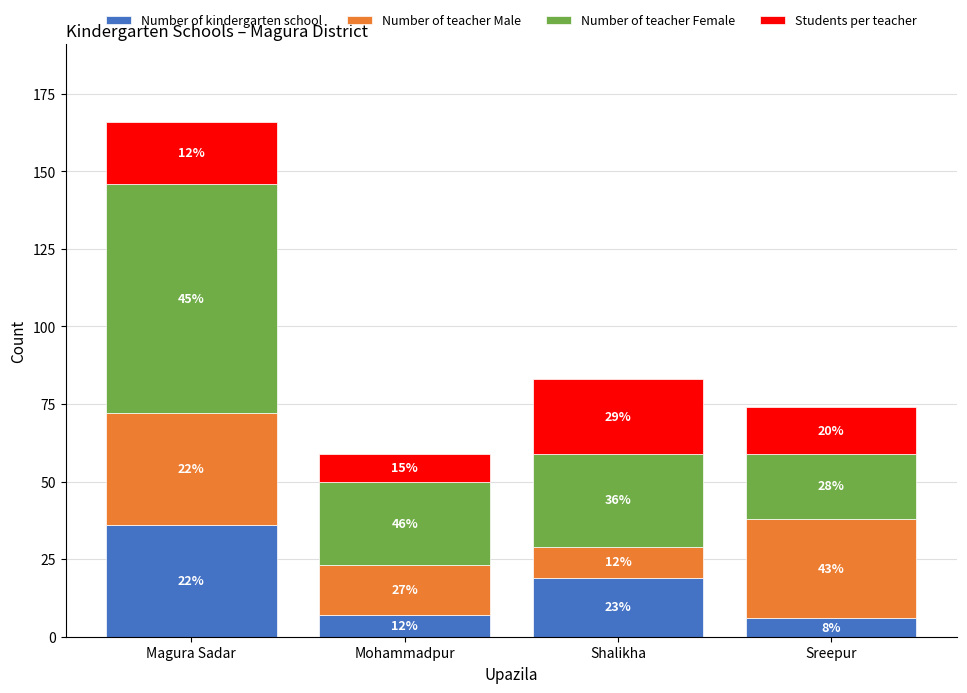

Does the chart contain stacked bars?

Yes